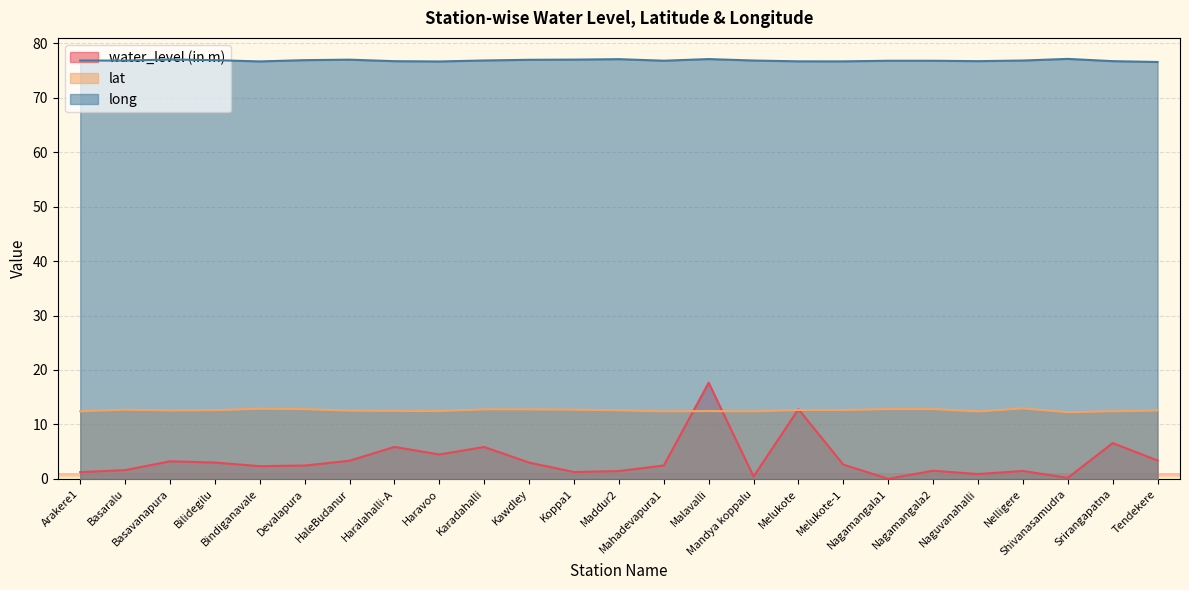

True or false: long and water_level (in m) cross at least once.

False